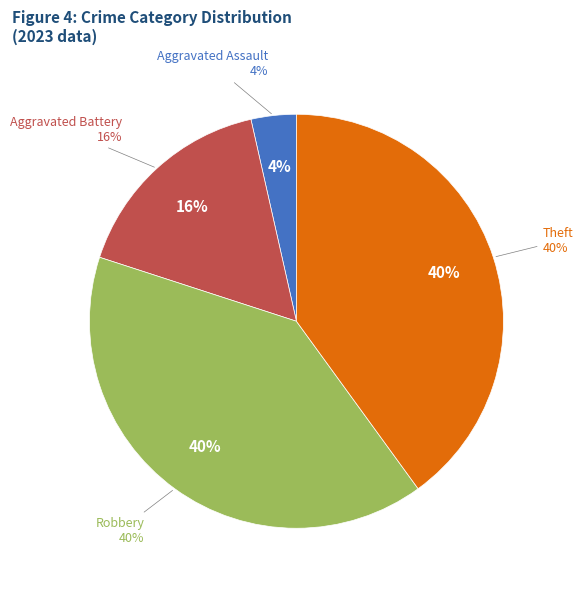

Is there a majority slice in this chart?

No